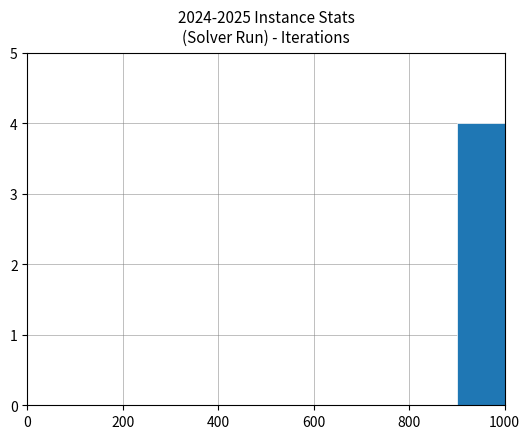

Count the number of data series in this chart.

1